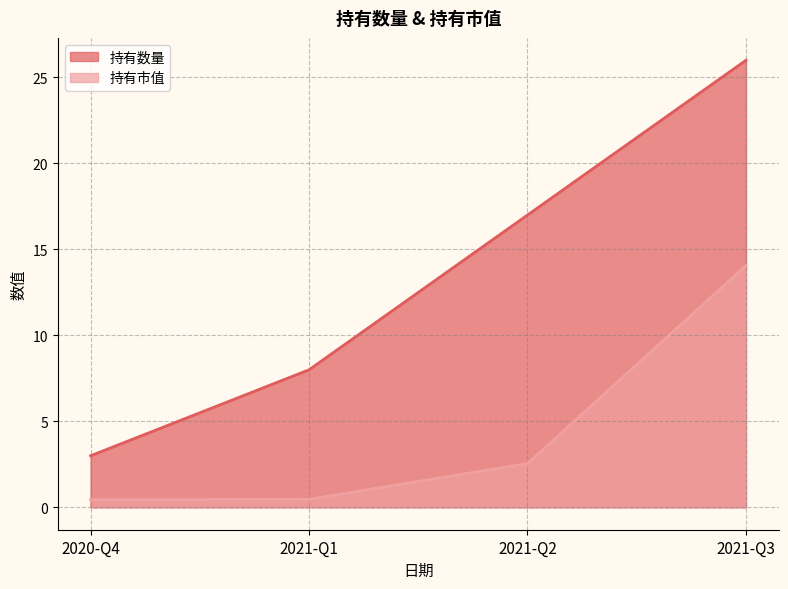

What is the difference between the second highest and second lowest values in the 持有市值 series?

2.1